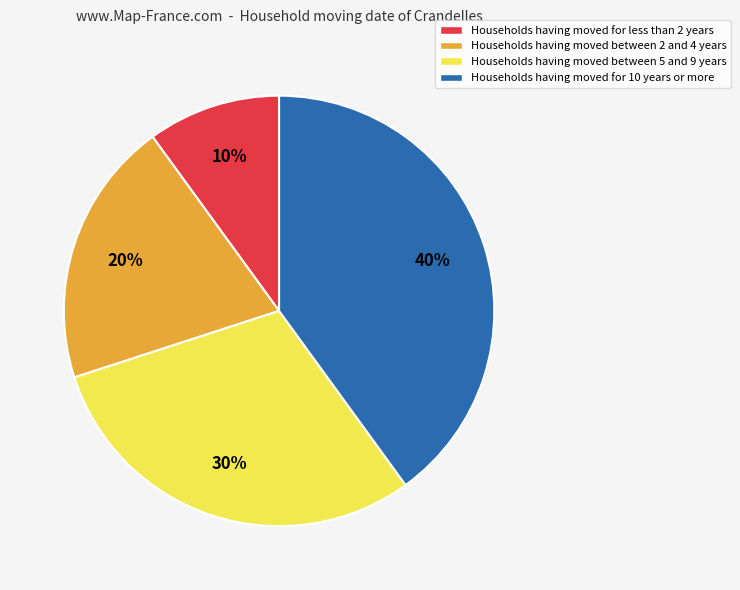

True or false: Households having moved between 5 and 9 years accounts for 21% of the total.

False